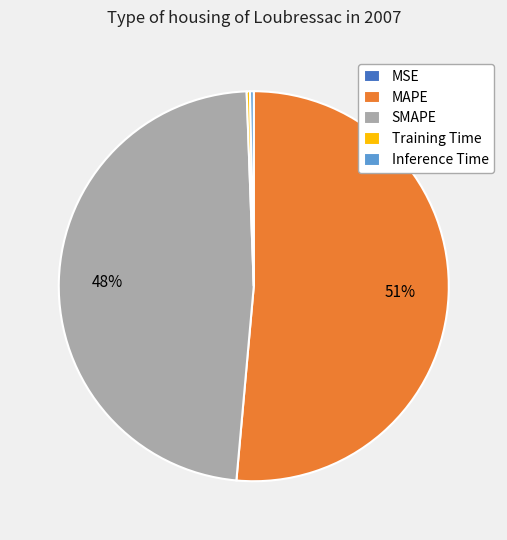

What is the largest slice in the pie chart?

MAPE